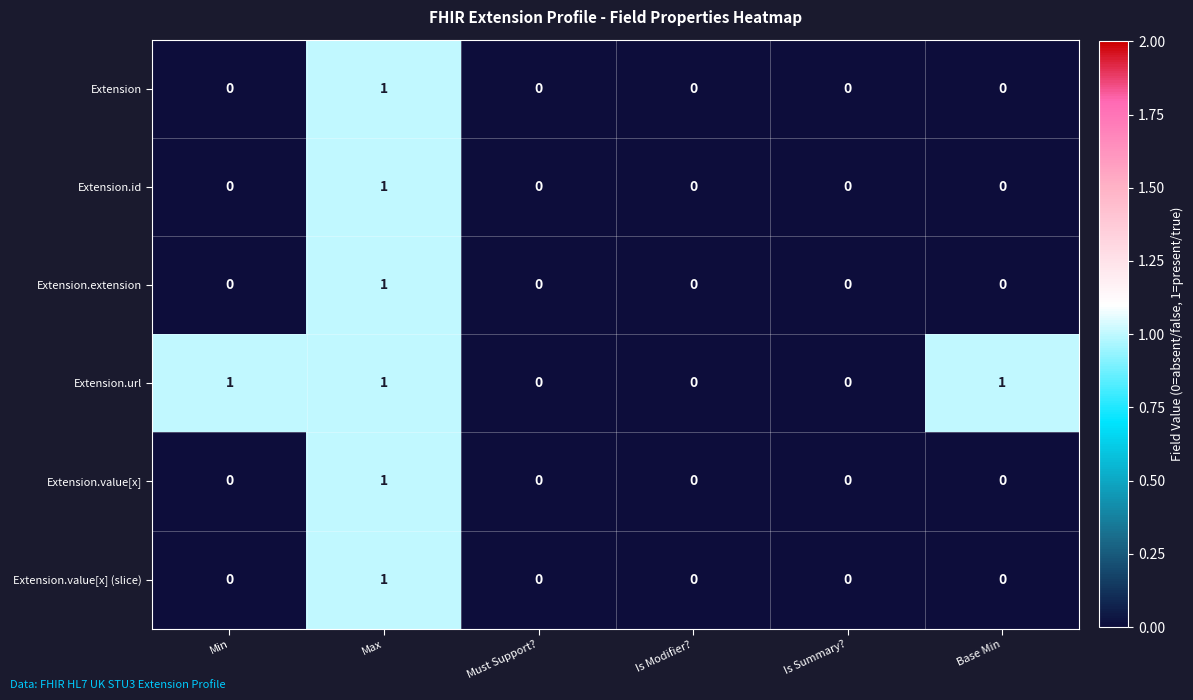

Is it true that Extension.value[x] (slice) equals 0 at Is Modifier??

True